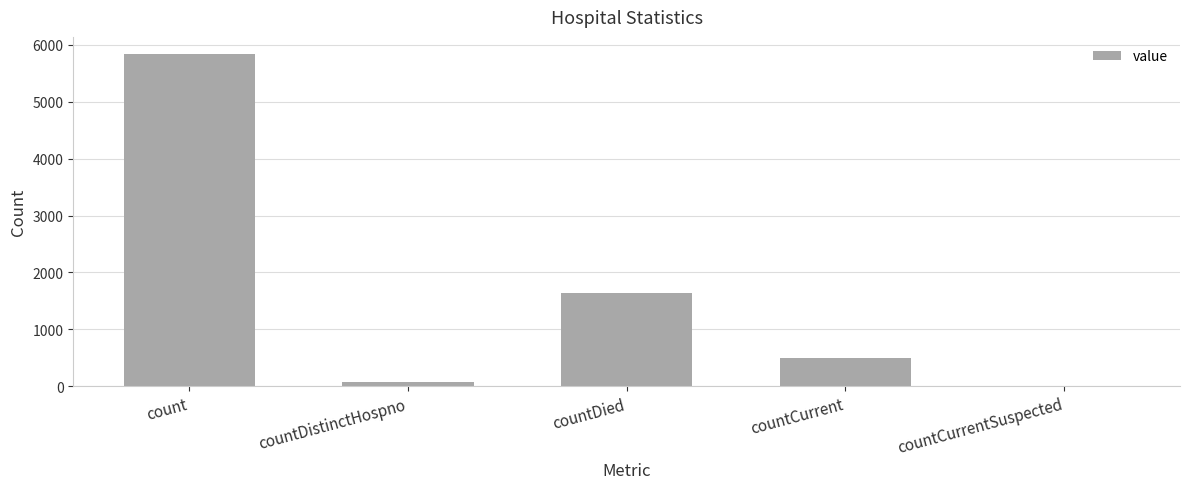

What is the difference between the values at countDistinctHospno and count?

5770